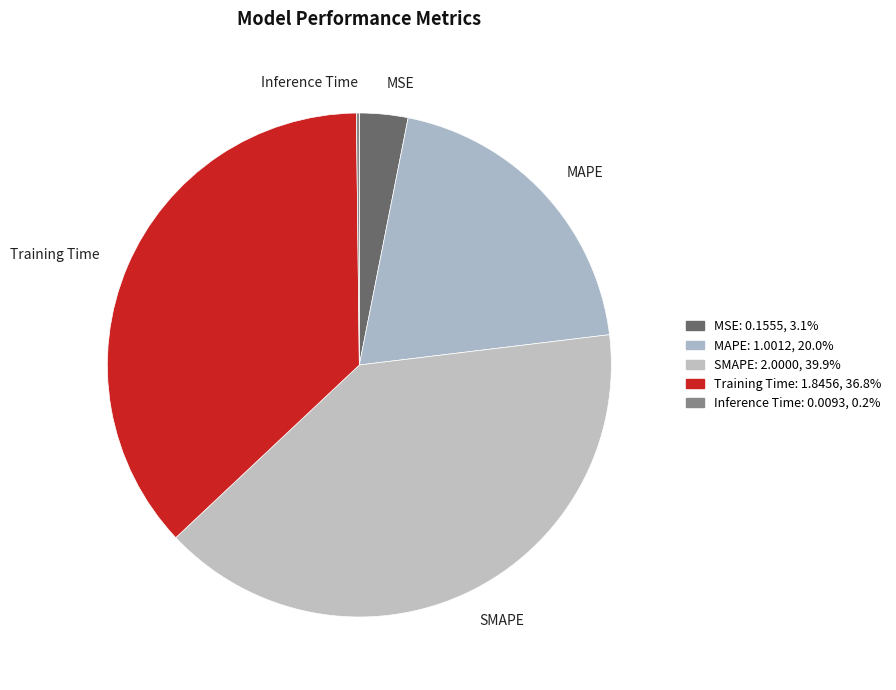

Between Training Time and MSE, which is larger?

Training Time